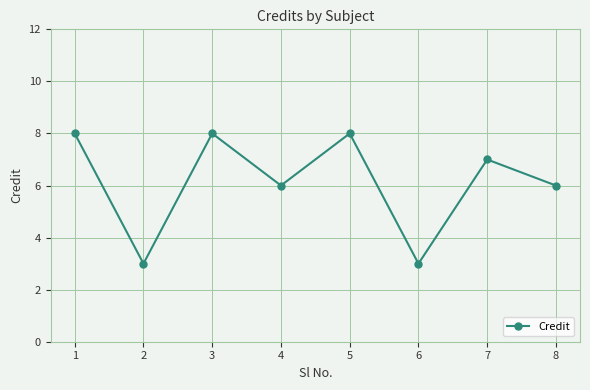

What is the difference between the maximum and second lowest values?

5